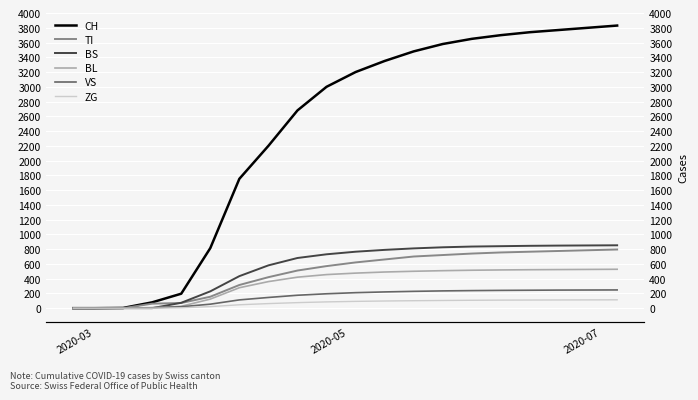

What is the average value of the ZG series?

68